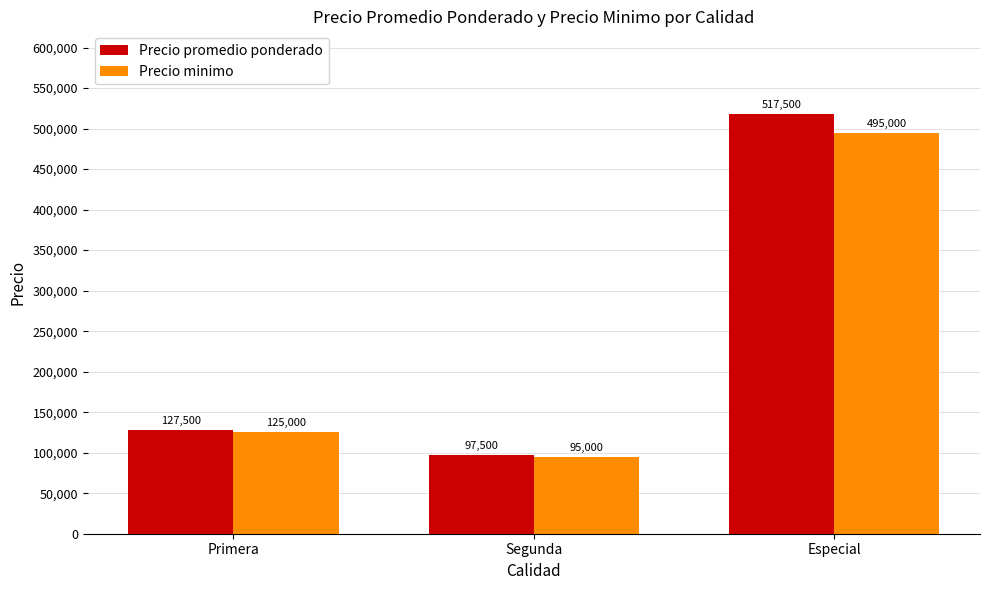

Rank the series at Especial from highest to lowest value.

Precio promedio ponderado, Precio minimo